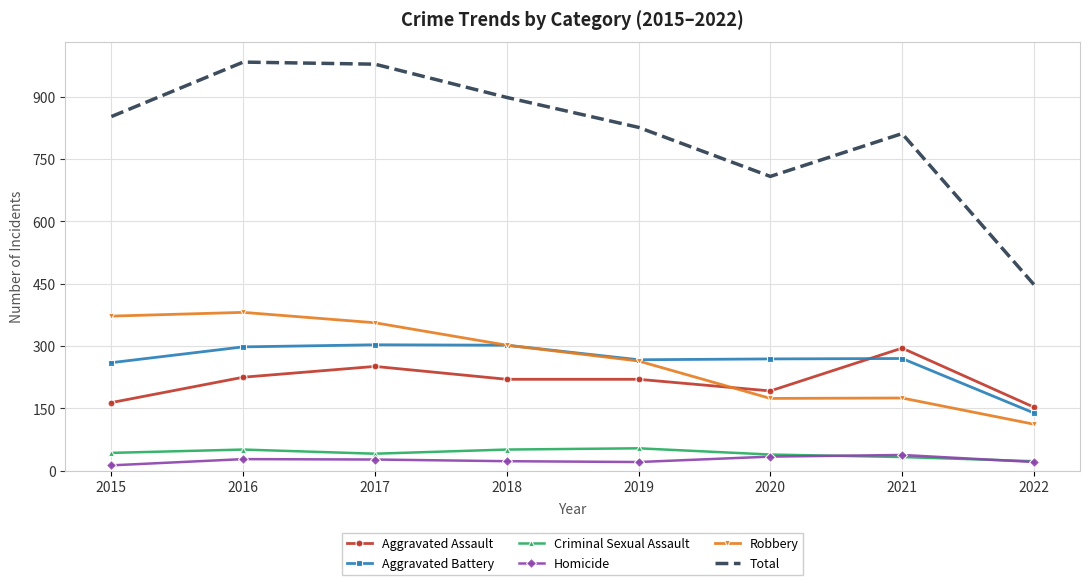

What is the difference between the highest and lowest values at 2022?

427